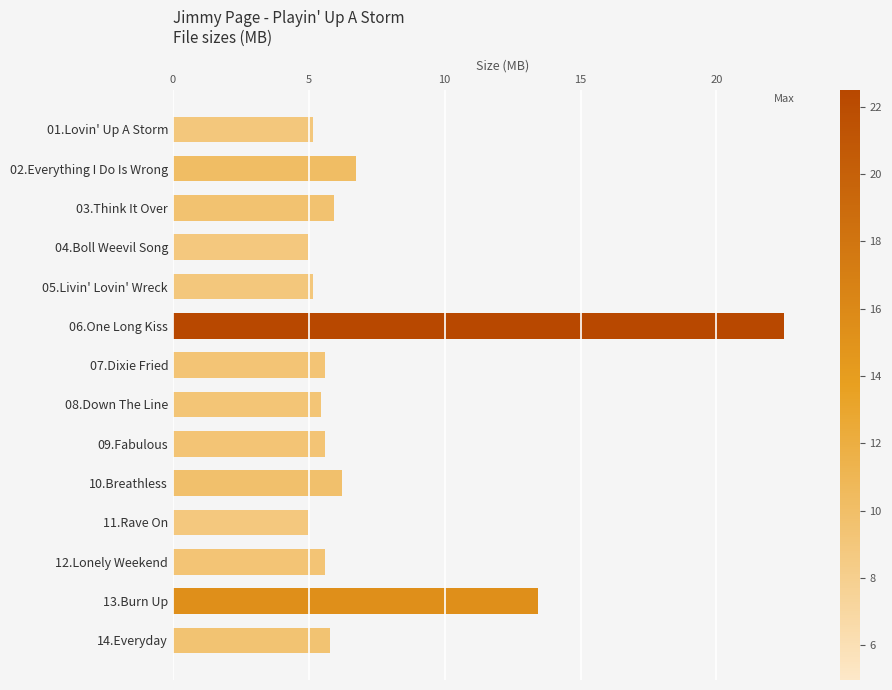

At which label is the value closest to 13?

13.Burn Up